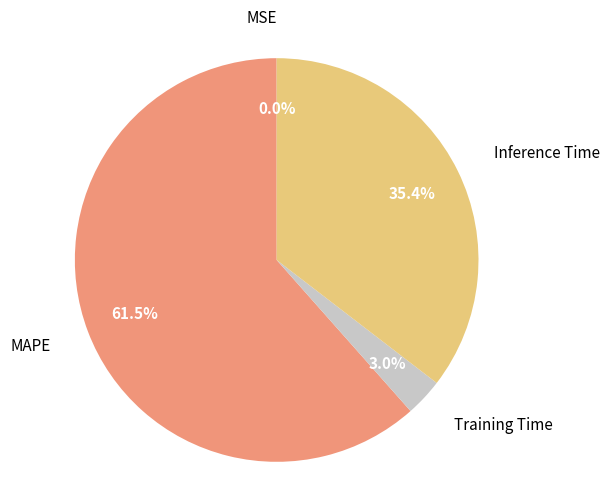

Between MAPE and Training Time, which is larger?

MAPE